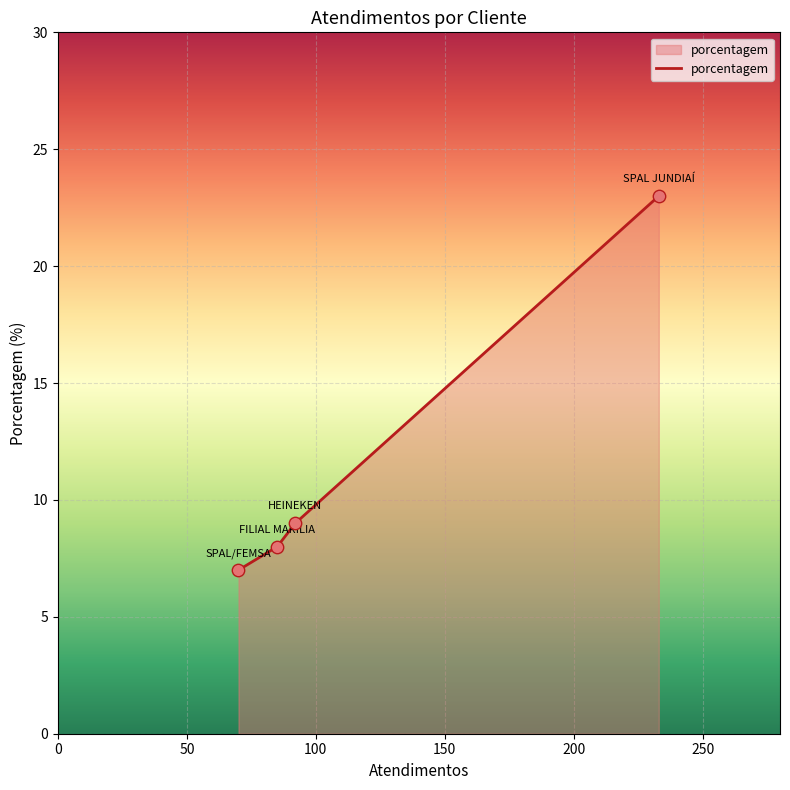

What is the change in value from 0 to 100?

+2